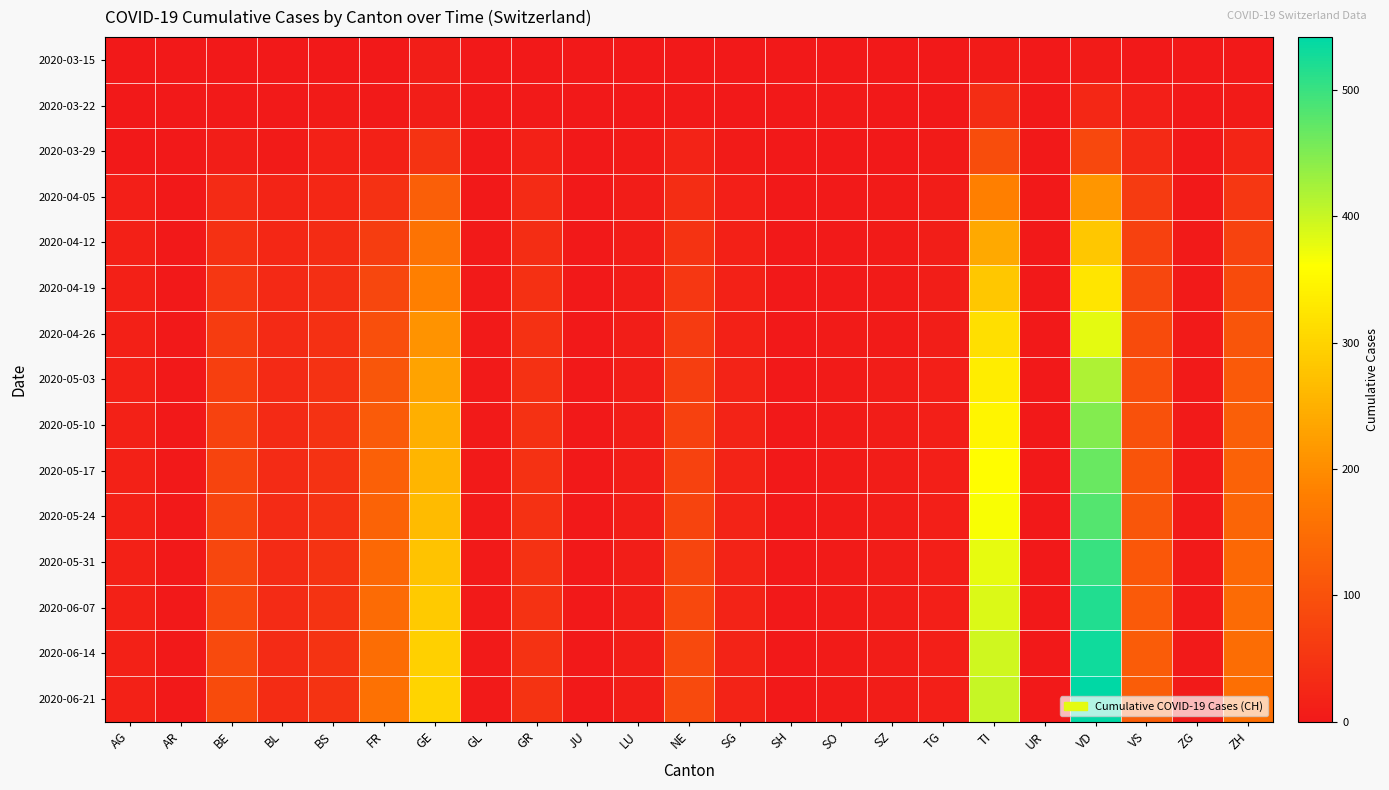

Reading left to right, what are all the values shown in this chart?

2020-03-15: AG=0	AR=0	BE=0	BL=0	BS=0	FR=0	GE=9	GL=0	GR=0	JU=0	LU=0	NE=0	SG=0	SH=0	SO=0	SZ=0	TG=0	TI=6	UR=0	VD=6	VS=2	ZG=0	ZH=1
2020-03-22: AG=1	AR=0	BE=3	BL=3	BS=5	FR=3	GE=10	GL=0	GR=4	JU=0	LU=1	NE=4	SG=0	SH=0	SO=3	SZ=0	TG=0	TI=37	UR=0	VD=26	VS=11	ZG=0	ZH=6
2020-03-29: AG=0	AR=0	BE=10	BL=6	BS=15	FR=15	GE=48	GL=1	GR=15	JU=0	LU=5	NE=18	SG=5	SH=0	SO=2	SZ=2	TG=6	TI=93	UR=0	VD=84	VS=31	ZG=1	ZH=22
2020-04-05: AG=12	AR=0	BE=32	BL=21	BS=27	FR=44	GE=123	GL=2	GR=33	JU=0	LU=8	NE=36	SG=11	SH=1	SO=3	SZ=5	TG=8	TI=182	UR=1	VD=212	VS=60	ZG=2	ZH=55
2020-04-12: AG=14	AR=0	BE=44	BL=27	BS=35	FR=64	GE=159	GL=3	GR=37	JU=0	LU=8	NE=47	SG=13	SH=1	SO=4	SZ=6	TG=9	TI=241	UR=1	VD=282	VS=70	ZG=3	ZH=75
2020-04-19: AG=14	AR=0	BE=53	BL=29	BS=39	FR=82	GE=182	GL=3	GR=41	JU=0	LU=8	NE=55	SG=15	SH=1	SO=4	SZ=6	TG=9	TI=282	UR=1	VD=326	VS=81	ZG=3	ZH=91
2020-04-26: AG=14	AR=0	BE=62	BL=30	BS=42	FR=97	GE=209	GL=3	GR=43	JU=0	LU=9	NE=61	SG=16	SH=1	SO=5	SZ=6	TG=9	TI=316	UR=1	VD=381	VS=90	ZG=3	ZH=107
2020-05-03: AG=15	AR=0	BE=69	BL=31	BS=45	FR=108	GE=232	GL=3	GR=44	JU=0	LU=9	NE=66	SG=17	SH=1	SO=5	SZ=7	TG=11	TI=335	UR=1	VD=418	VS=96	ZG=3	ZH=116
2020-05-10: AG=16	AR=0	BE=74	BL=31	BS=46	FR=118	GE=248	GL=3	GR=44	JU=0	LU=9	NE=71	SG=17	SH=1	SO=5	SZ=7	TG=12	TI=349	UR=1	VD=447	VS=101	ZG=4	ZH=124
2020-05-17: AG=16	AR=0	BE=77	BL=32	BS=46	FR=126	GE=258	GL=3	GR=44	JU=0	LU=9	NE=74	SG=17	SH=1	SO=5	SZ=7	TG=12	TI=358	UR=1	VD=467	VS=105	ZG=4	ZH=130
2020-05-24: AG=16	AR=0	BE=79	BL=32	BS=46	FR=132	GE=265	GL=3	GR=44	JU=0	LU=9	NE=77	SG=17	SH=1	SO=5	SZ=7	TG=12	TI=365	UR=1	VD=482	VS=108	ZG=4	ZH=134
2020-05-31: AG=16	AR=0	BE=82	BL=33	BS=47	FR=140	GE=277	GL=3	GR=45	JU=0	LU=9	NE=80	SG=17	SH=1	SO=5	SZ=7	TG=12	TI=377	UR=1	VD=501	VS=112	ZG=4	ZH=140
2020-06-07: AG=16	AR=0	BE=84	BL=33	BS=47	FR=146	GE=286	GL=3	GR=46	JU=0	LU=9	NE=83	SG=17	SH=1	SO=5	SZ=7	TG=12	TI=387	UR=1	VD=517	VS=116	ZG=4	ZH=146
2020-06-14: AG=16	AR=0	BE=87	BL=33	BS=48	FR=150	GE=295	GL=3	GR=46	JU=0	LU=9	NE=86	SG=17	SH=1	SO=5	SZ=7	TG=12	TI=395	UR=1	VD=530	VS=119	ZG=4	ZH=150
2020-06-21: AG=16	AR=0	BE=89	BL=34	BS=48	FR=155	GE=302	GL=3	GR=47	JU=0	LU=9	NE=88	SG=18	SH=1	SO=5	SZ=8	TG=12	TI=401	UR=1	VD=542	VS=121	ZG=4	ZH=154